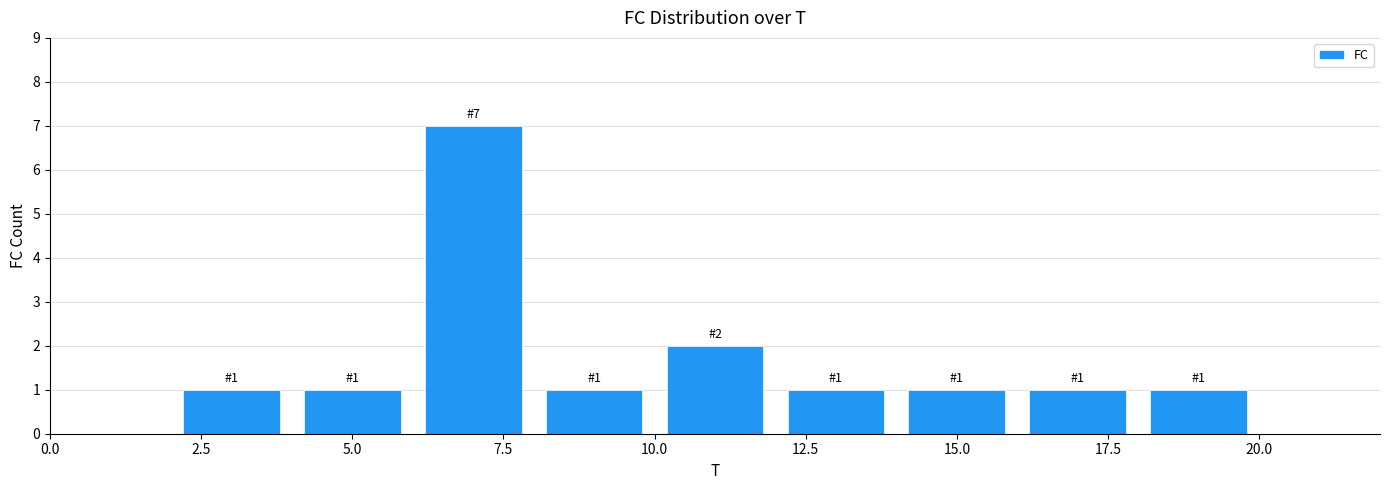

Over which range of the x-axis is the bar tallest?

6 to 8